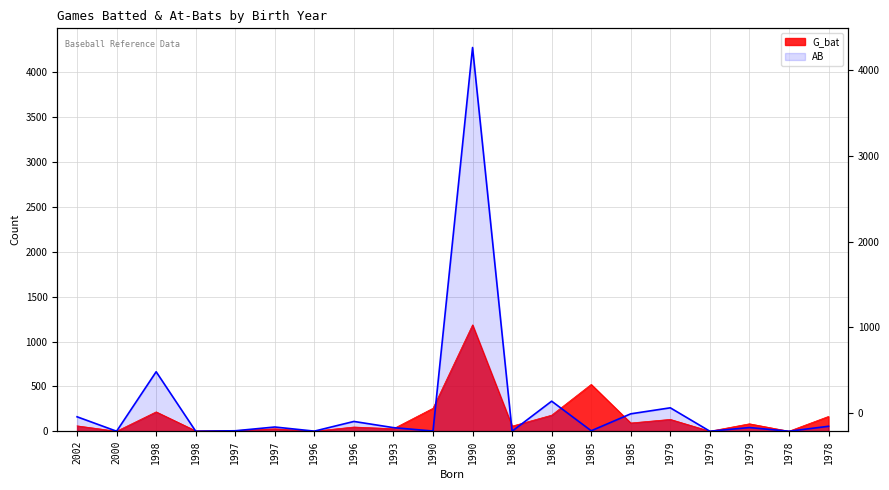

Reading left to right, what are all the values shown in this chart?

G_bat: 2002=60	2000=0	1998=216	1998=4	1997=8	1997=27	1996=1	1996=47	1993=28	1990=256	1990=1186	1988=57	1986=179	1985=522	1985=92	1979=132	1979=0	1979=83	1978=0	1978=165
AB: 2002=161	2000=0	1998=663	1998=0	1997=5	1997=47	1996=1	1996=109	1993=40	1990=2	1990=4278	1988=0	1986=335	1985=5	1985=194	1979=261	1979=0	1979=41	1978=0	1978=55